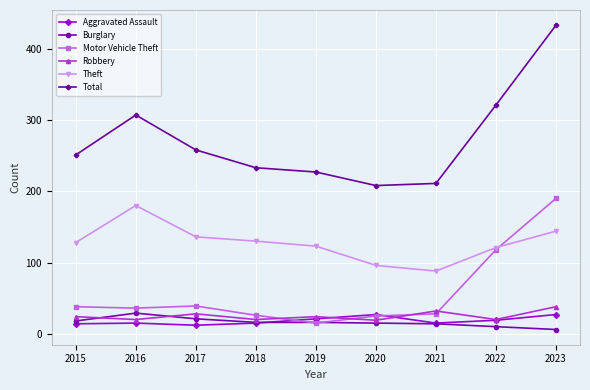

What is the difference between the Burglary values at 2015 and 2023?

12